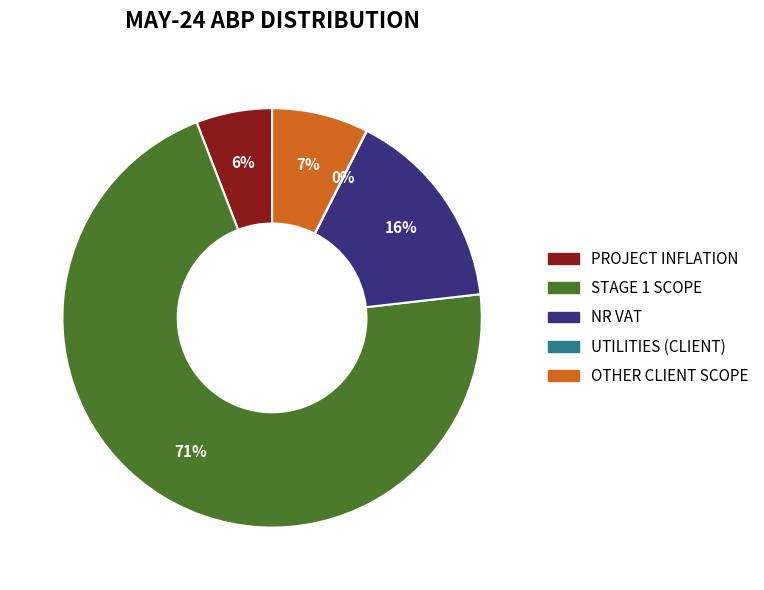

To the nearest percent, what is the average slice percentage?

20%